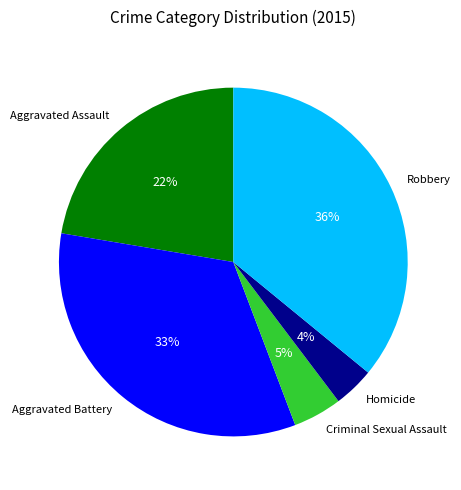

Is it true that Aggravated Battery is 45% of the pie?

False